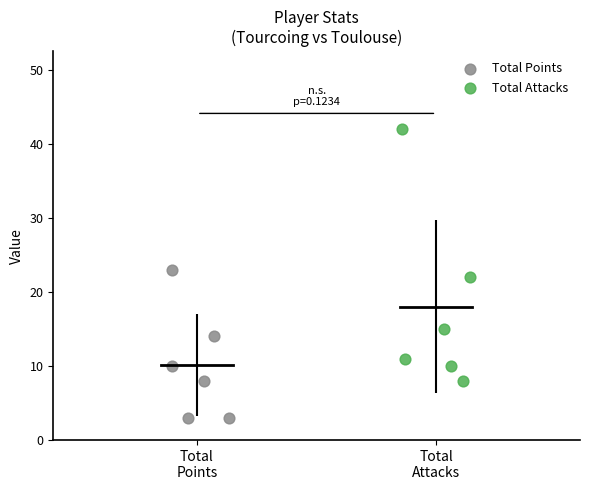

Which series reaches the maximum Y coordinate?

Total Attacks